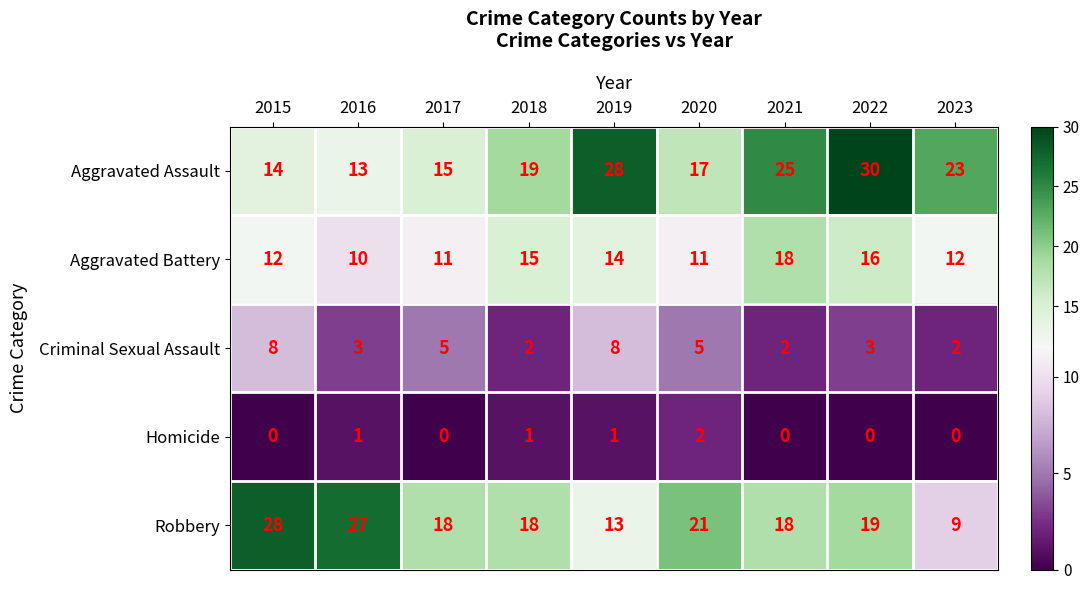

What is the minimum value for Robbery?

9